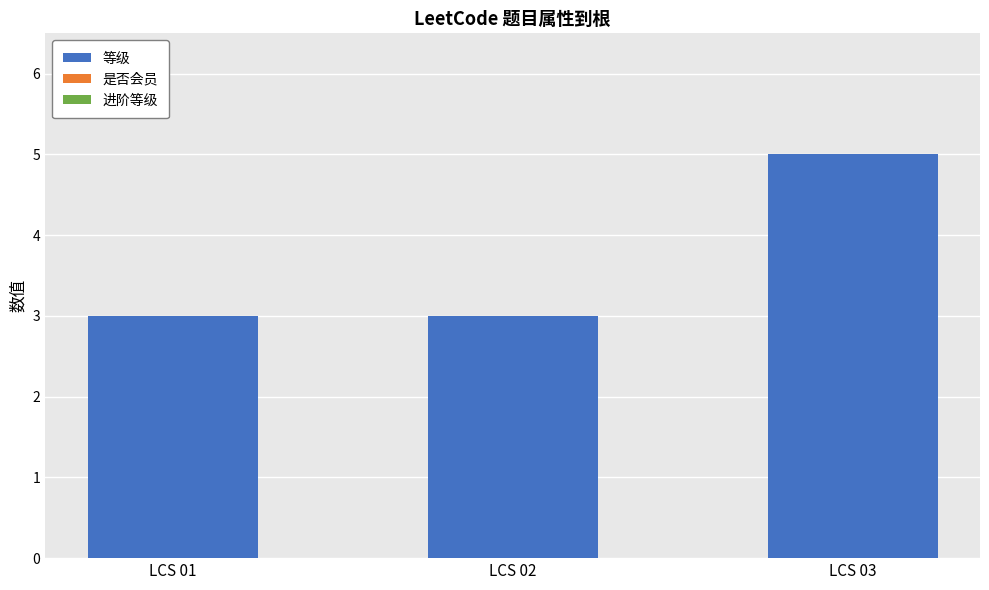

Between LCS 03 and LCS 01, which is larger?

LCS 03